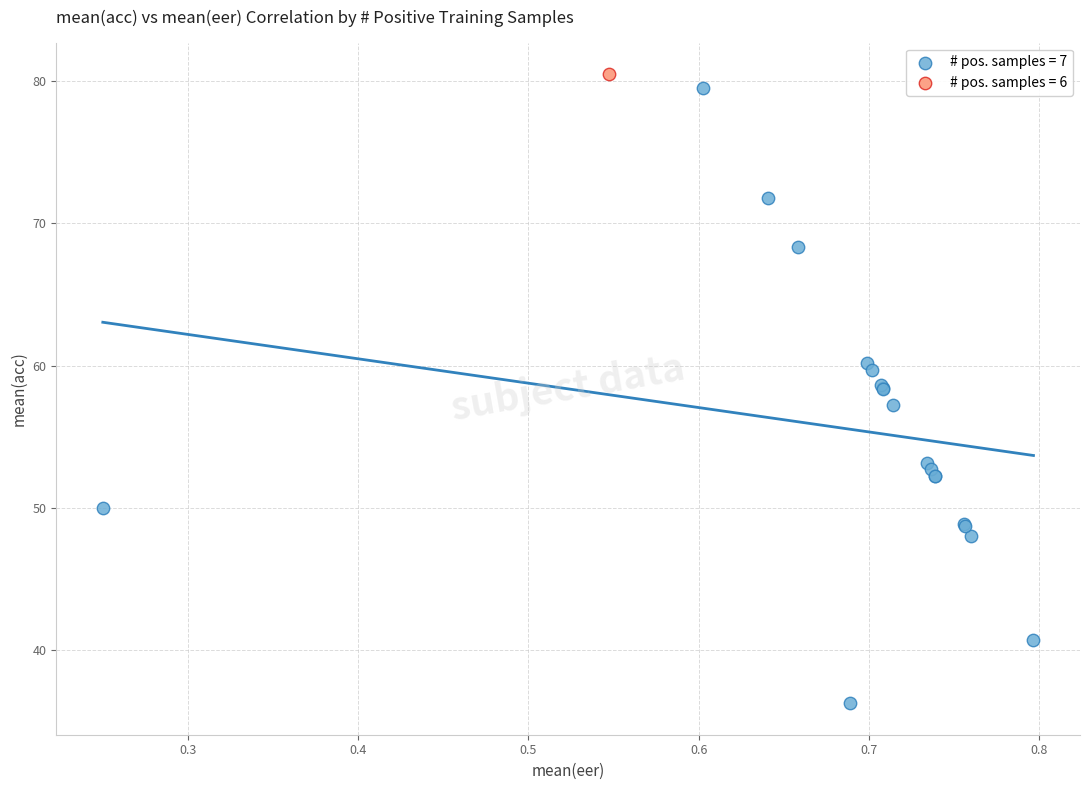

What are all the series names shown in the legend?

# pos. samples = 7, # pos. samples = 6